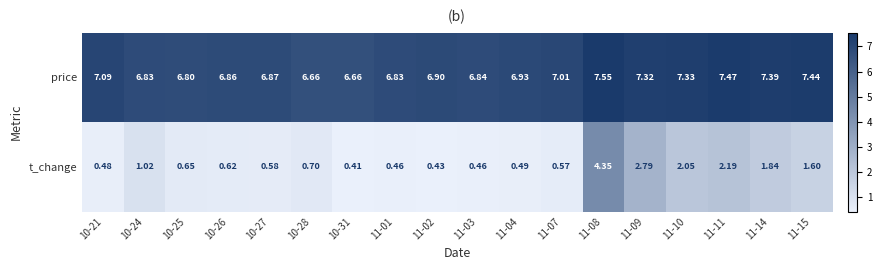

At 10-28, list the series in order from largest to smallest.

price, t_change